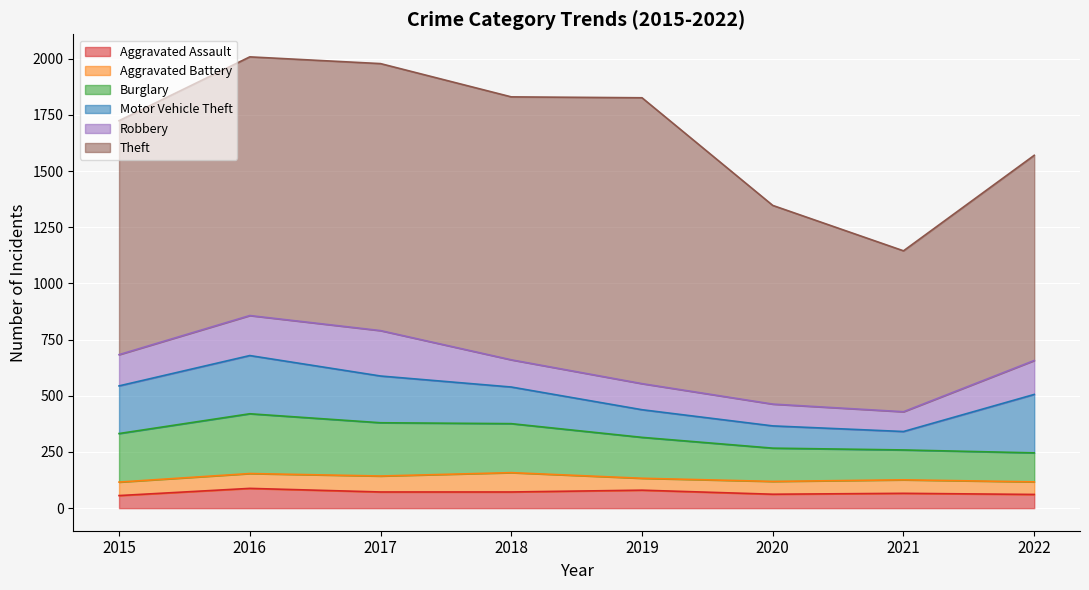

Where is Motor Vehicle Theft nearest to the value 171?

2018